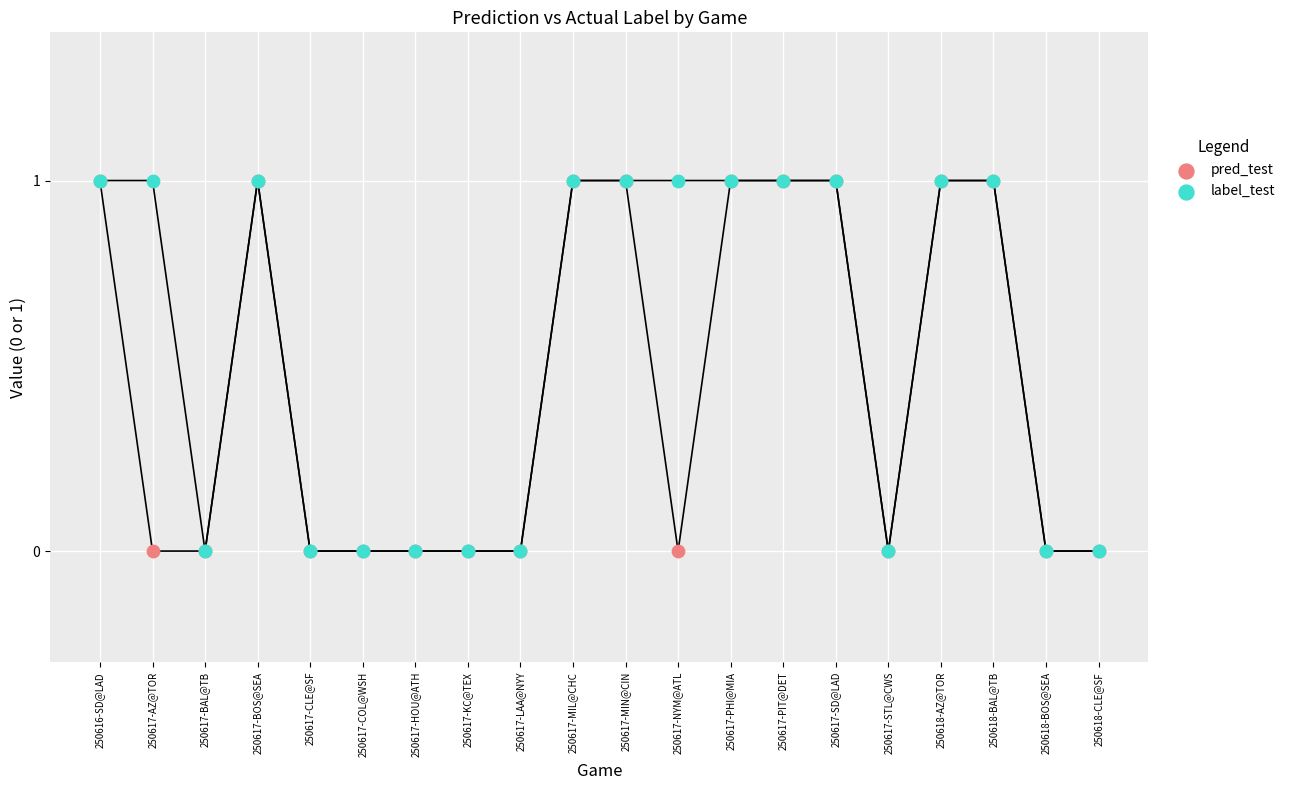

What are all the series names shown in the legend?

pred_test, label_test